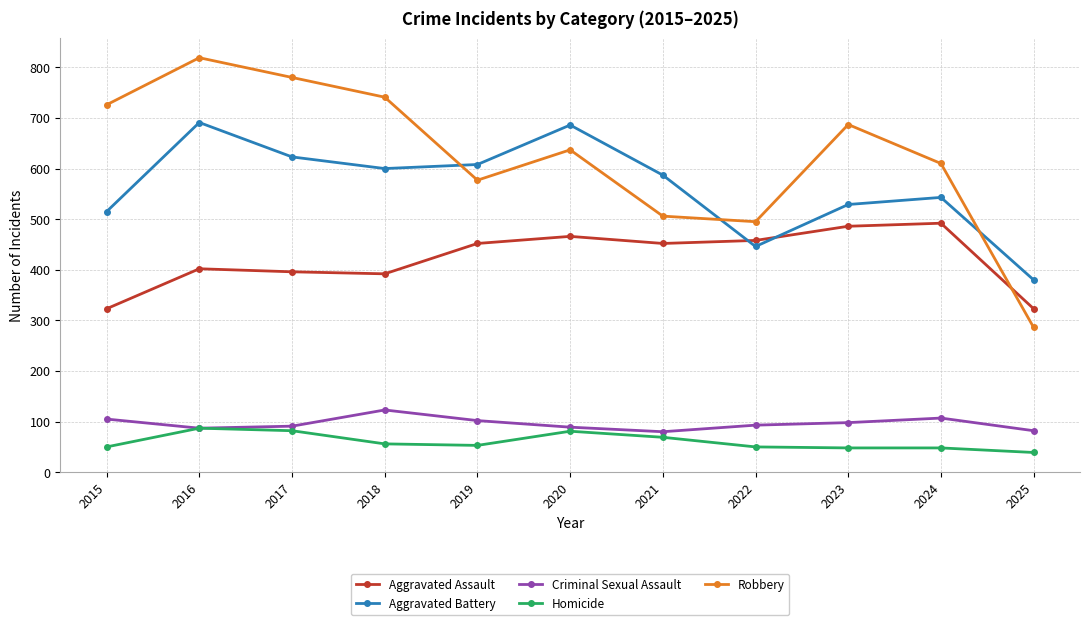

What is the sum of all Robbery values?

6864